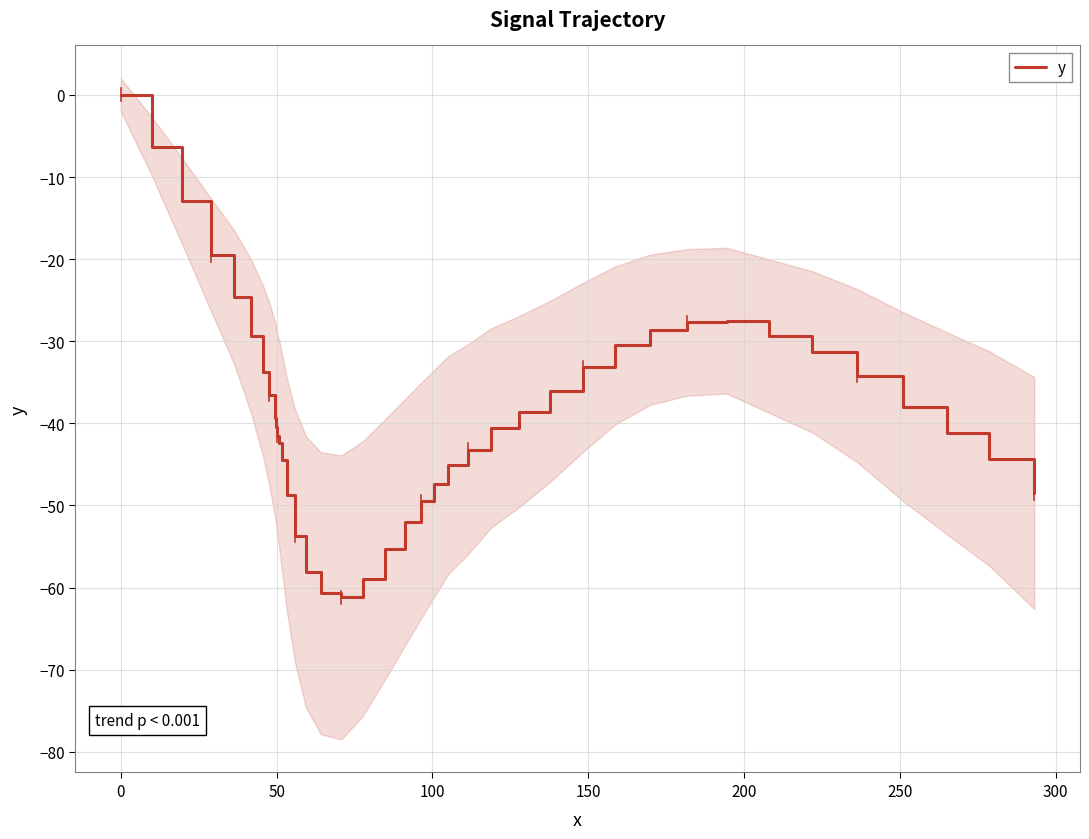

What is the lowest value of the y series?

-61.2